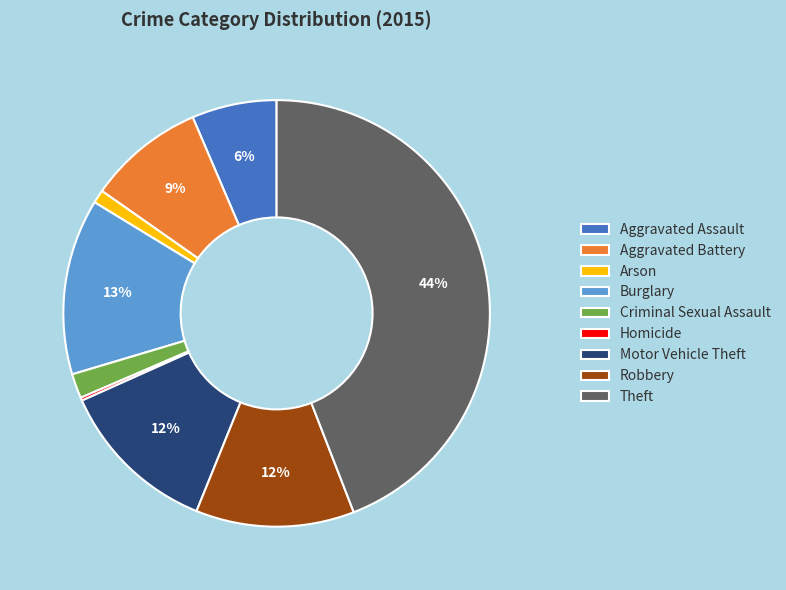

What percentage is the Theft slice, to the nearest percent?

44%